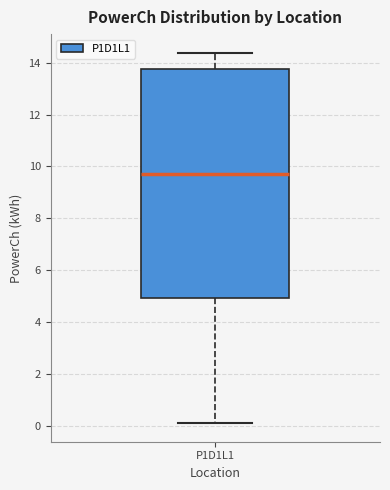

Transcribe this box plot: give where the median line is, the range the box spans, and where the two whiskers end, as read against the y-axis. The values are not printed on the chart, so give them approximately, as read against the axis.

median 9.8, box 5.0 to 13.8, whiskers 0.2 to 14.4